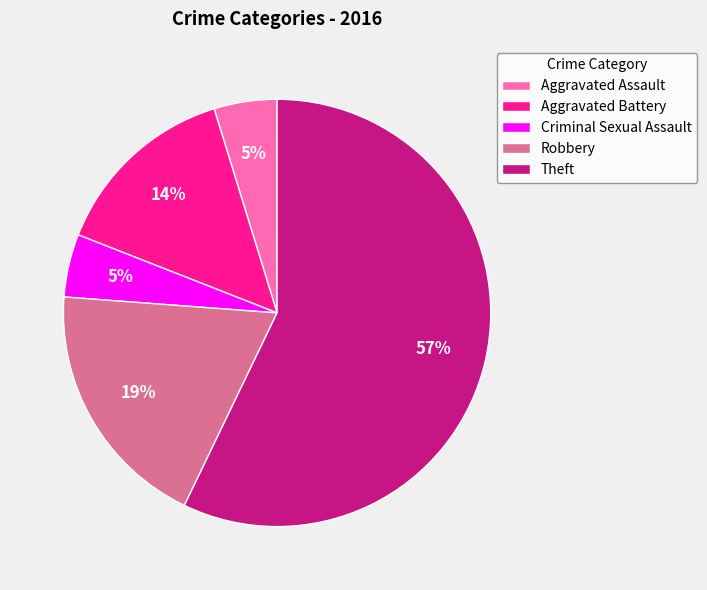

Is the sum of Aggravated Battery and Criminal Sexual Assault greater than half?

No